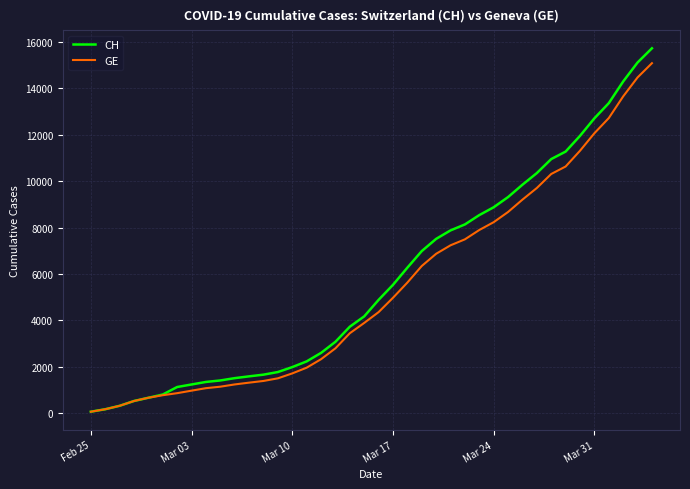

Which series has the largest range (max minus min)?

CH